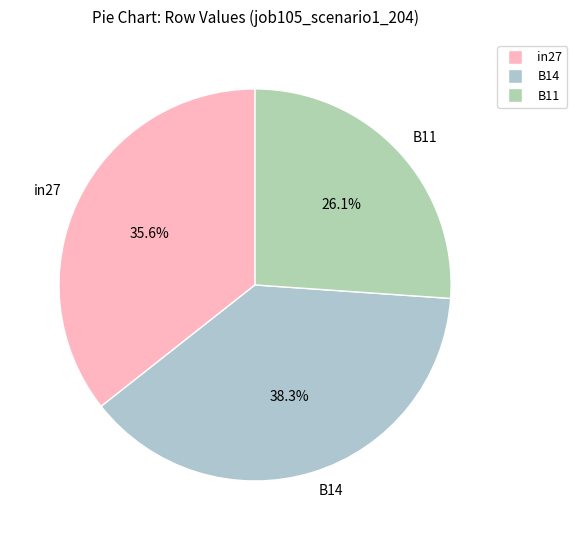

What is the smallest slice in the pie chart?

B11